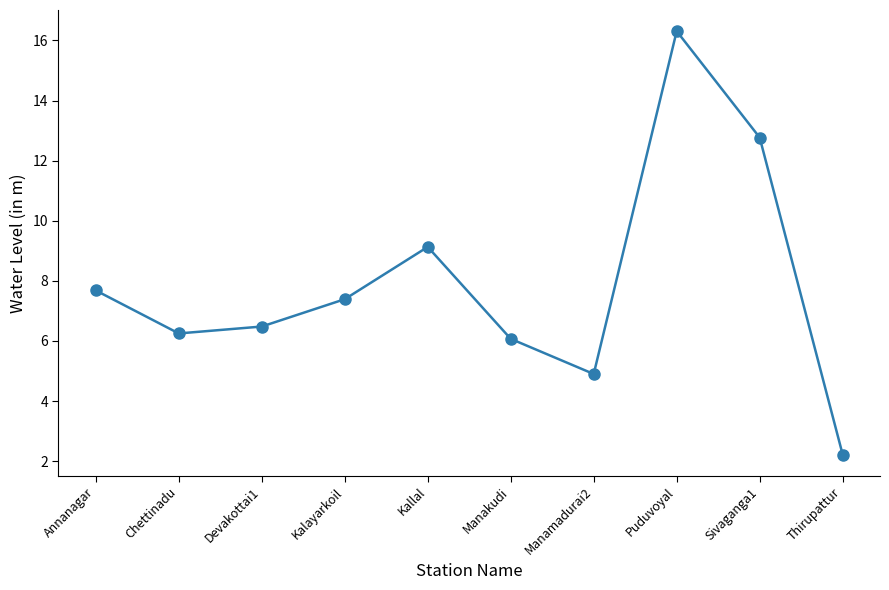

What is the average value?

7.9